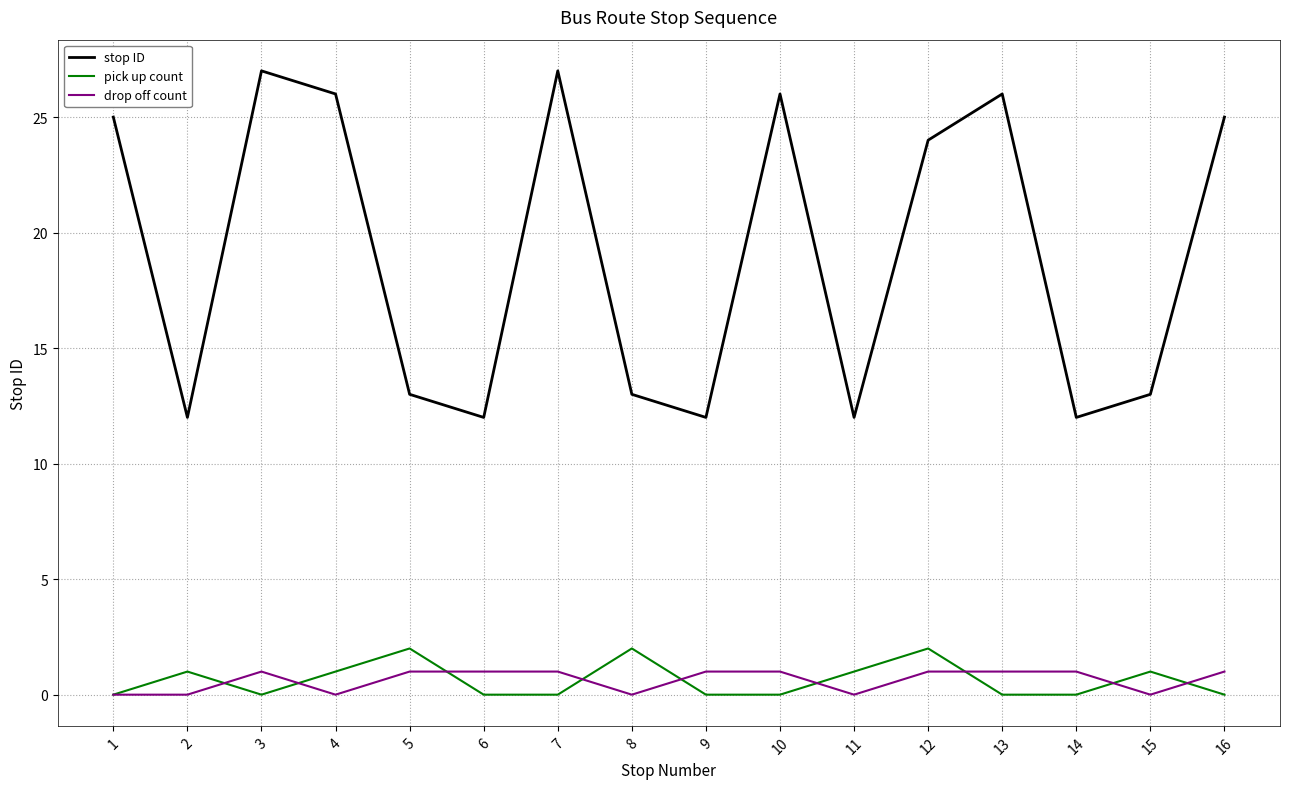

What is the average value of the pick up count series?

1